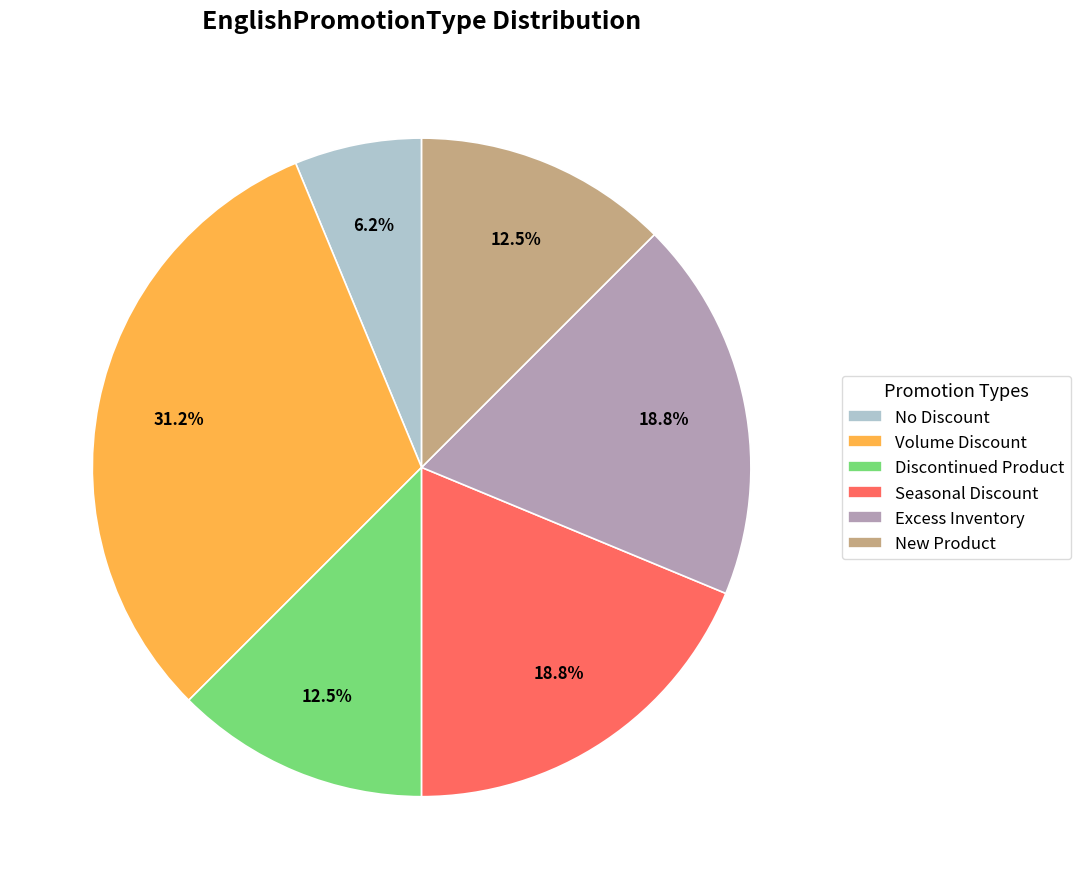

Which category has the biggest portion of the pie?

Volume Discount